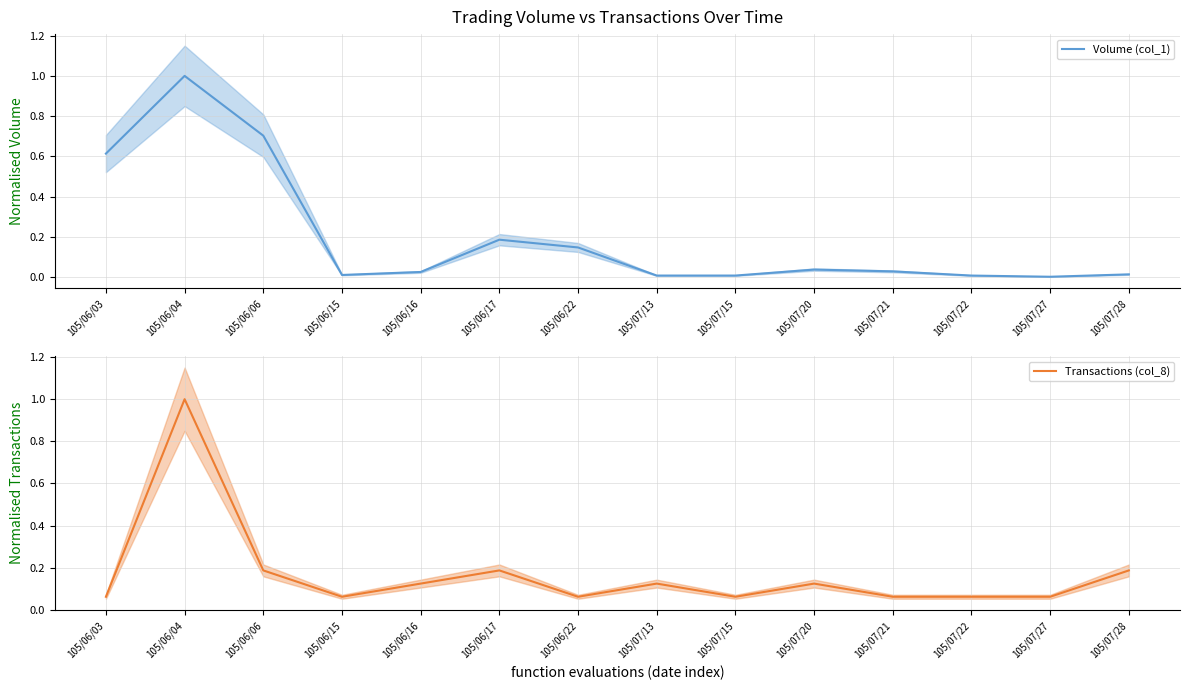

Reading left to right, transcribe all the data shown in this chart.

Volume (col_1): 105/06/03=0.6	105/06/04=1.0	105/06/06=0.7	105/06/15=0.0	105/06/16=0.0	105/06/17=0.2	105/06/22=0.1	105/07/13=0.0	105/07/15=0.0	105/07/20=0.0	105/07/21=0.0	105/07/22=0.0	105/07/27=0.0	105/07/28=0.0
Transactions (col_8): 105/06/03=0.1	105/06/04=1.0	105/06/06=0.2	105/06/15=0.1	105/06/16=0.1	105/06/17=0.2	105/06/22=0.1	105/07/13=0.1	105/07/15=0.1	105/07/20=0.1	105/07/21=0.1	105/07/22=0.1	105/07/27=0.1	105/07/28=0.2